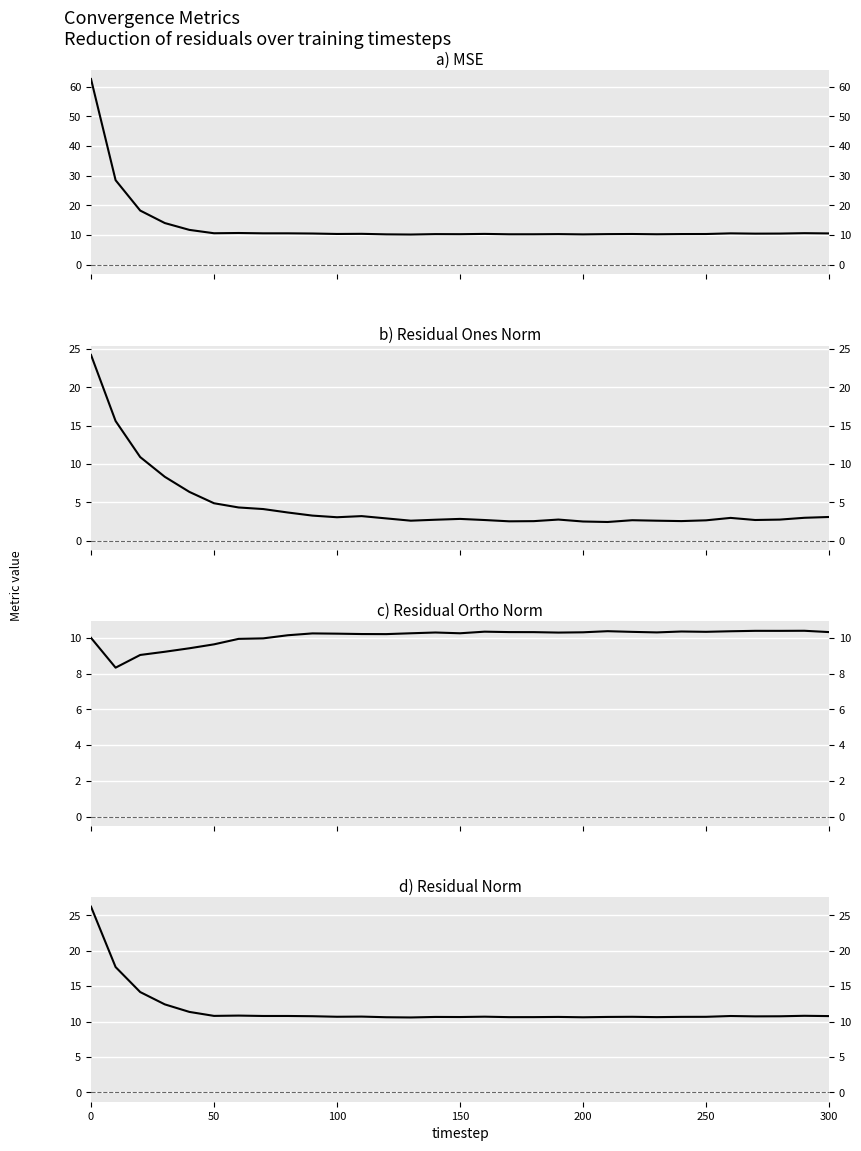

What is the smallest value displayed?

2.4